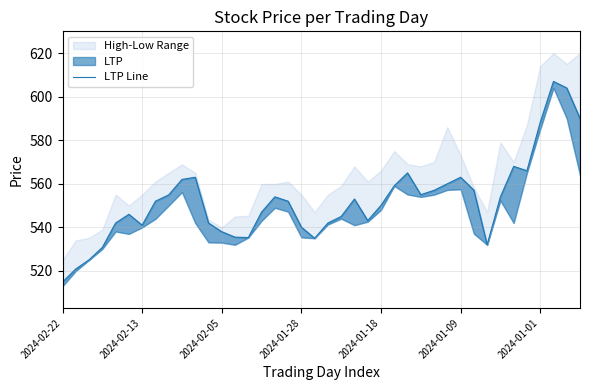

True or false: the data has more than 0 interior local peaks.

True